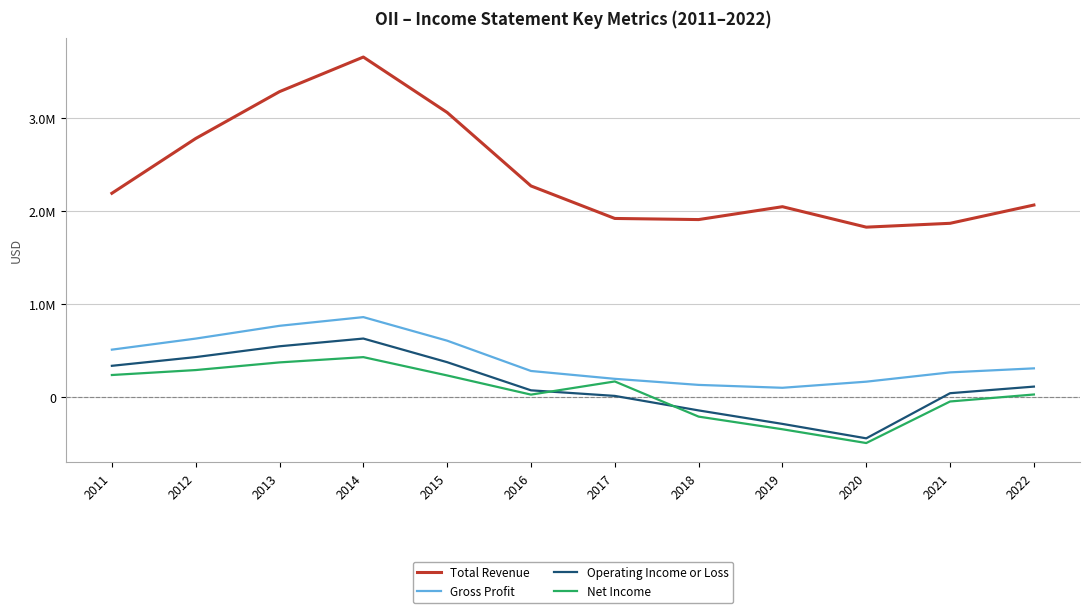

How many intersections are there between Operating Income or Loss and Net Income?

2